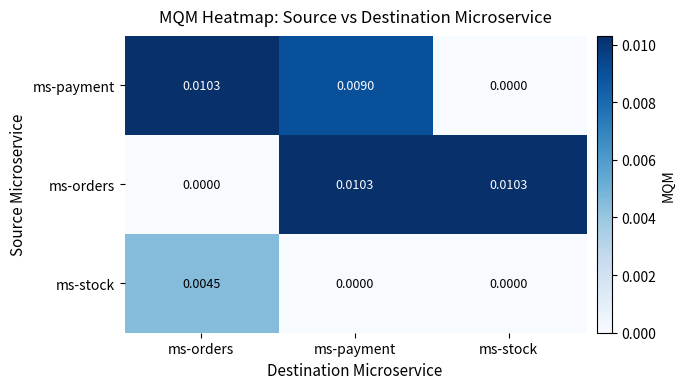

At which category is the sum across all series the highest?

ms-payment